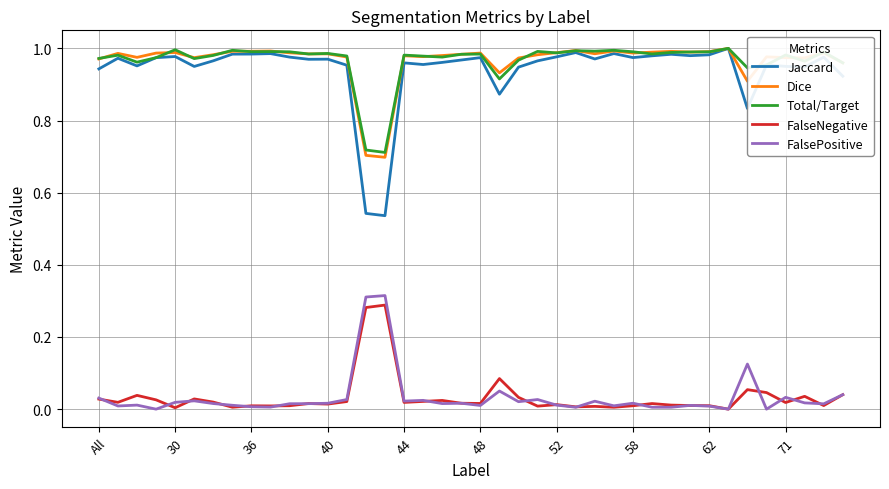

True or false: FalsePositive and Total/Target cross at least once.

False